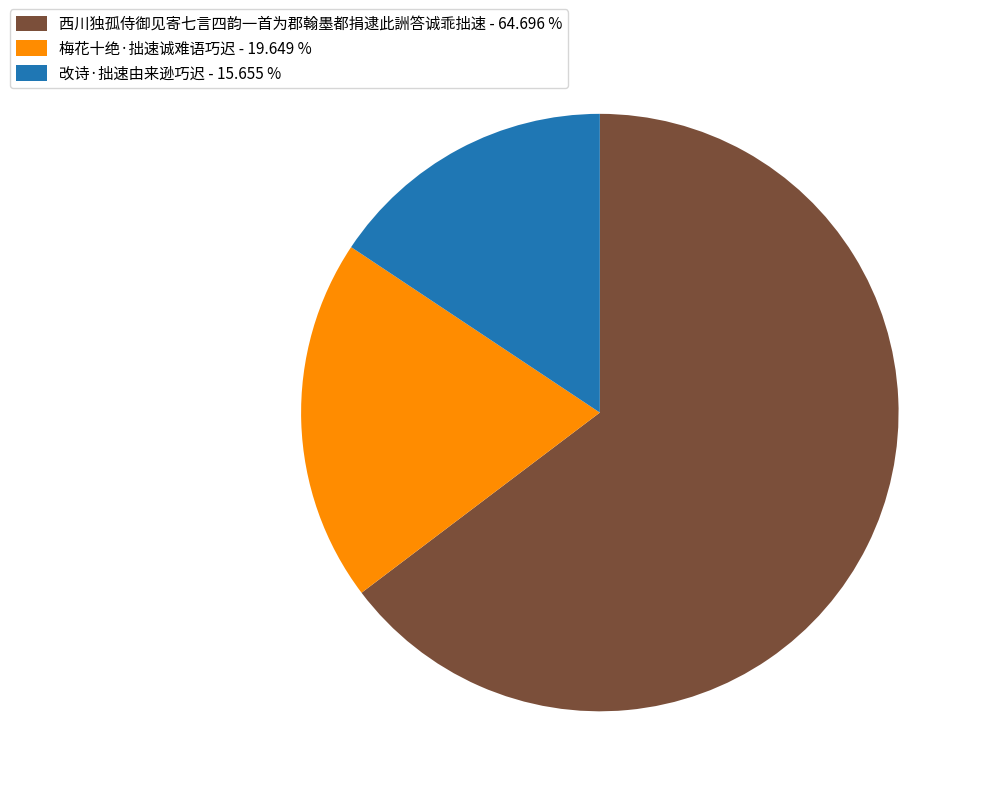

Which category has the smallest portion of the pie?

改诗·拙速由来逊巧迟